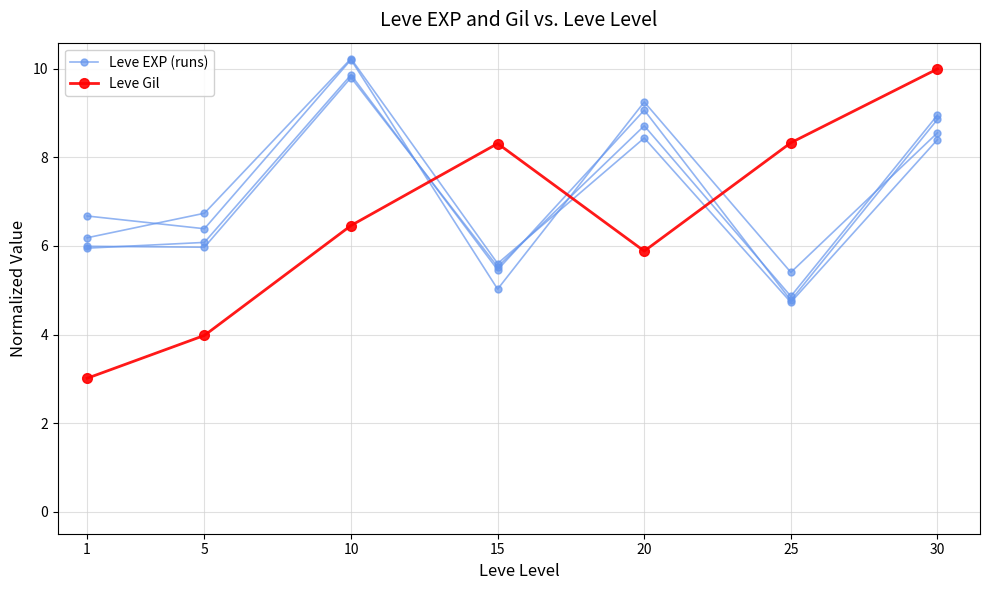

What is the maximum value shown in the chart?

10.2